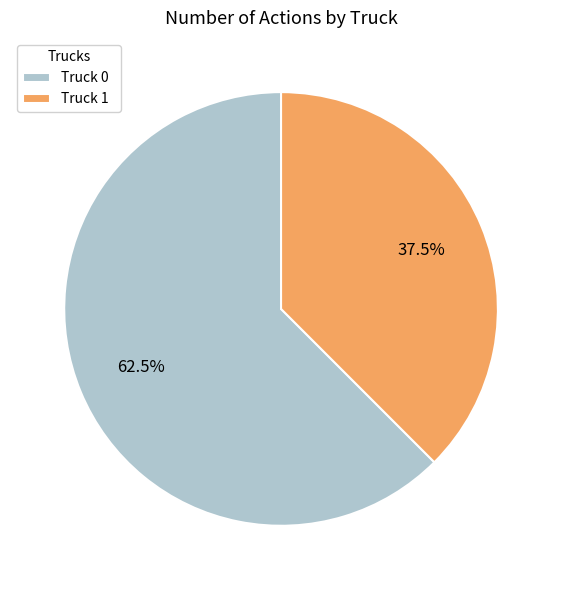

Rank the categories by value from highest to lowest.

Truck 0, Truck 1